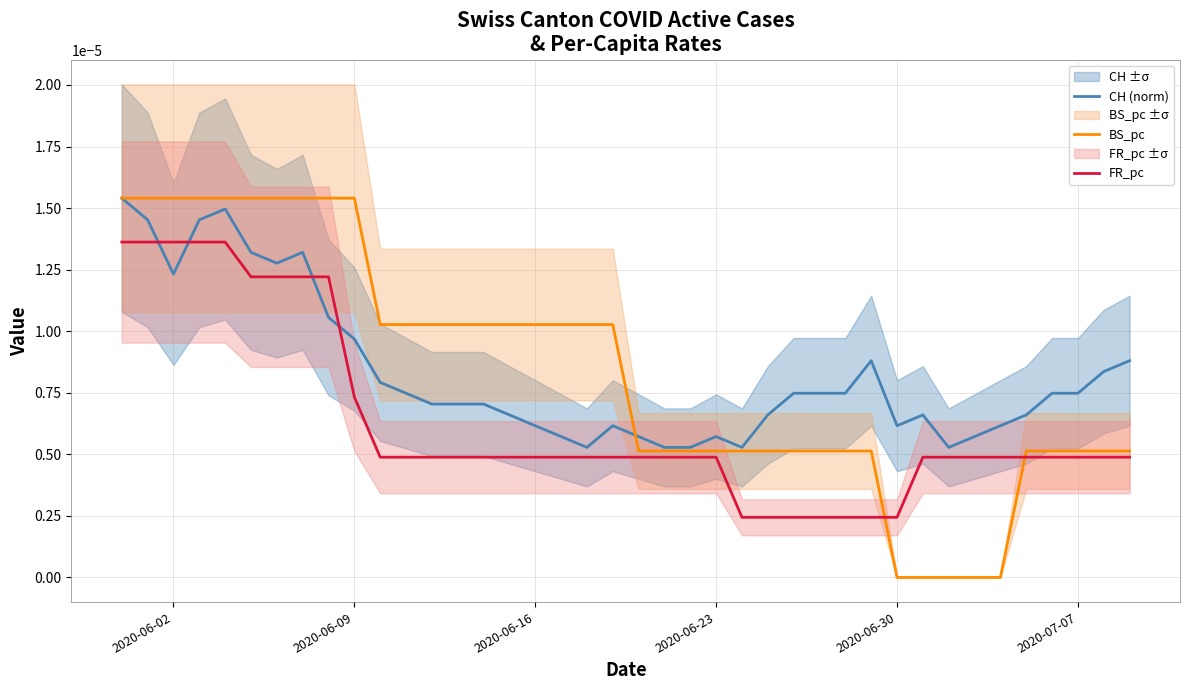

True or false: CH (norm) and FR_pc intersect in this chart.

True